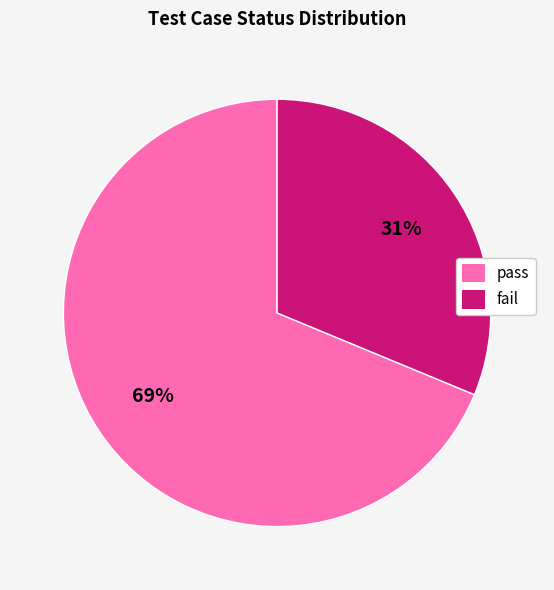

To the nearest percent, what is the average slice percentage?

50%